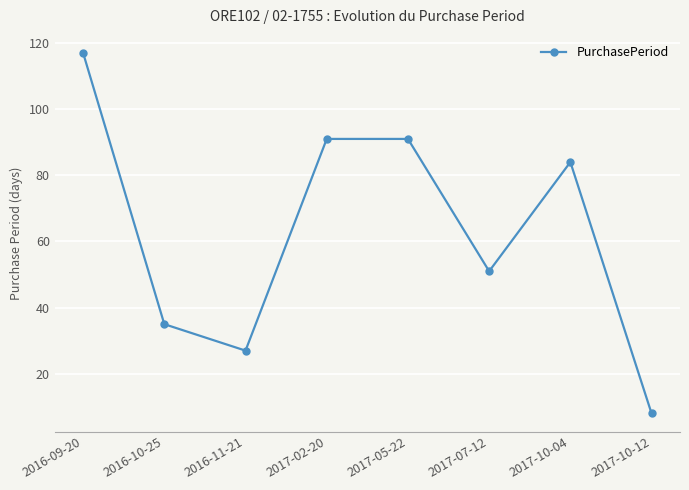

Does the chart display data point markers on the line(s)?

Yes